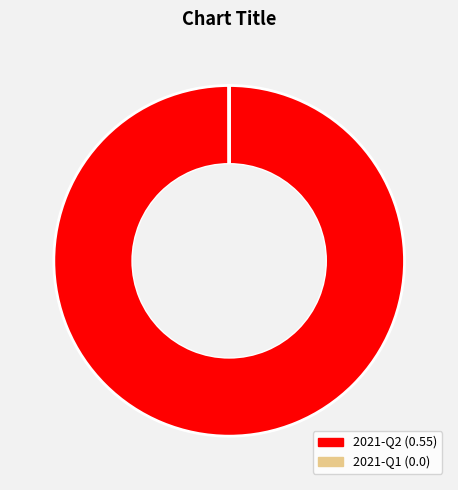

True or false: 2021-Q2 accounts for 100% of the total.

True